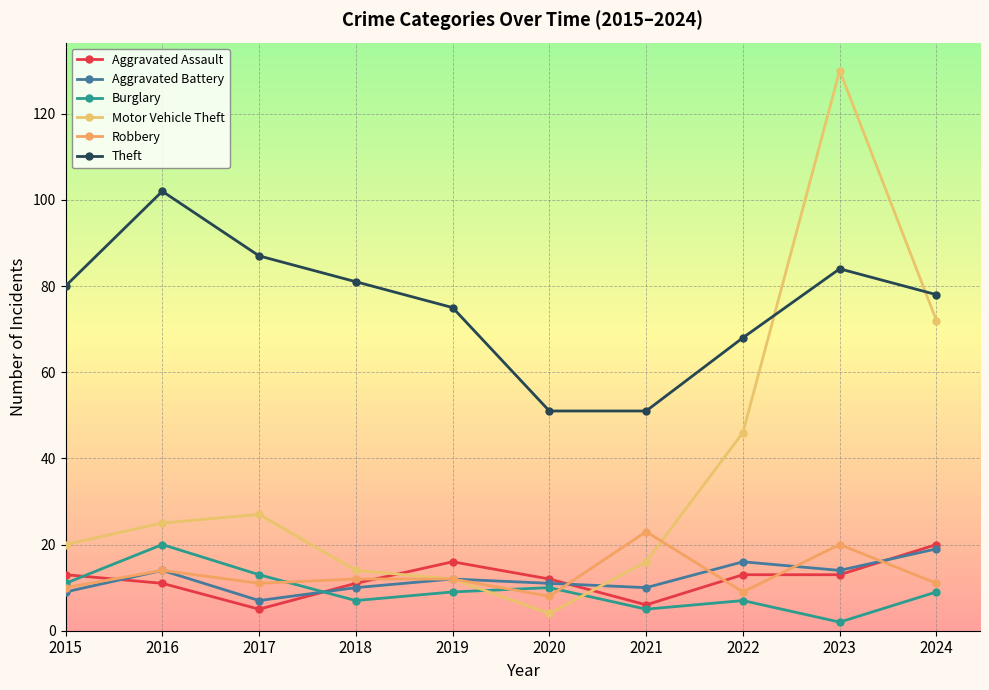

How many series are shown in this chart?

6